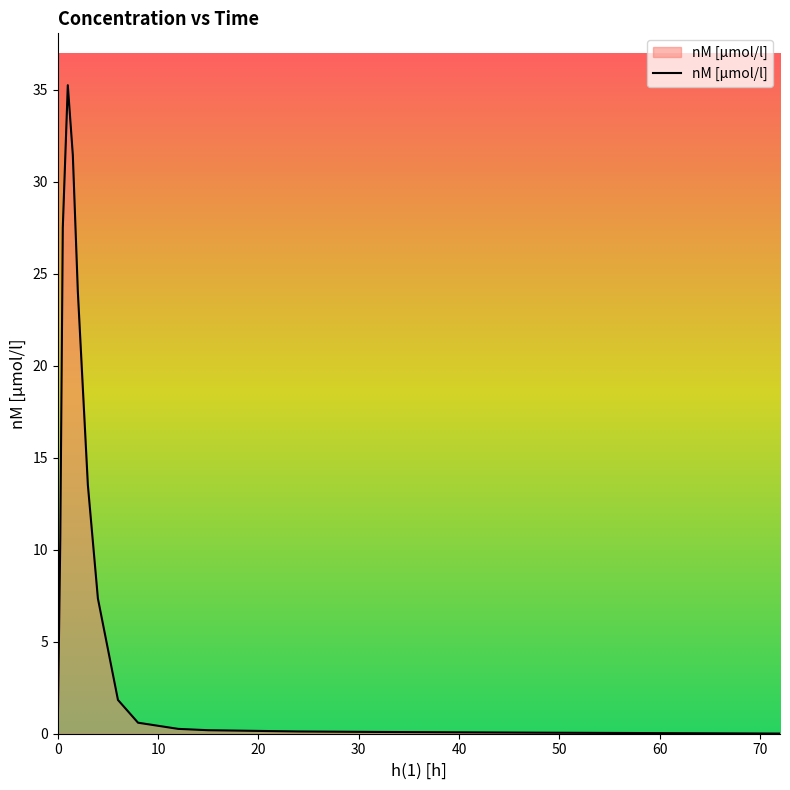

What is the maximum value shown in the chart?

35.3